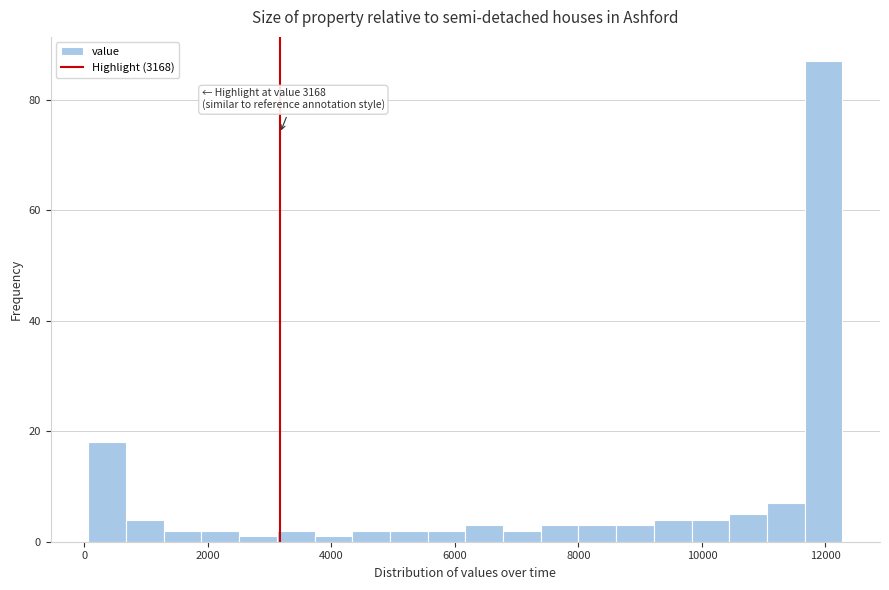

Read against the x-axis, roughly where is the centre of the tallest bar?

12000